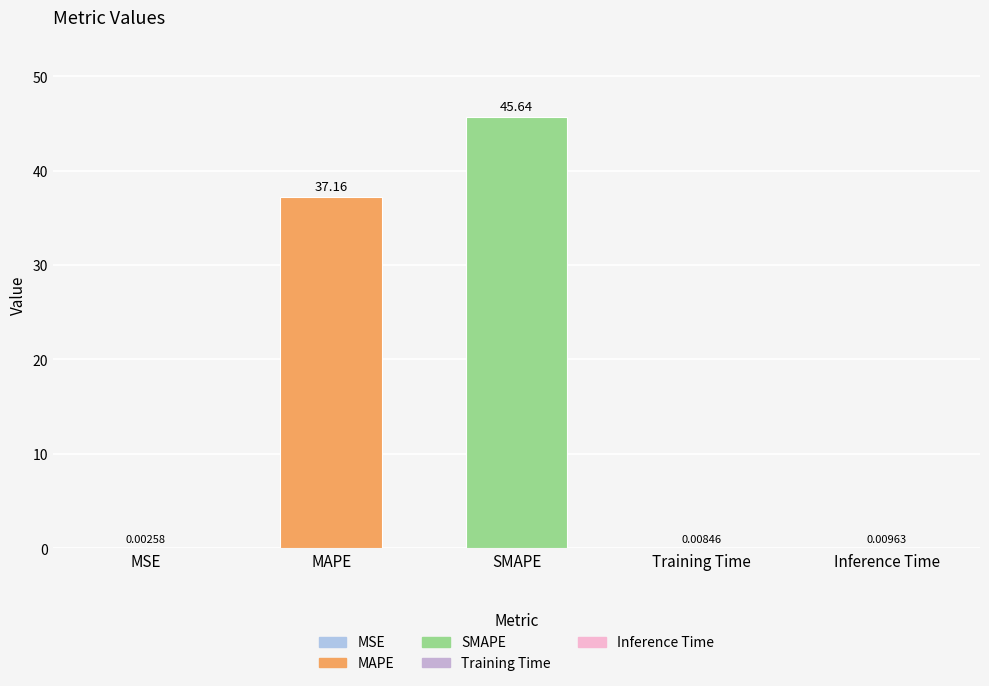

What is the sum of the values at MAPE and Inference Time?

37.2